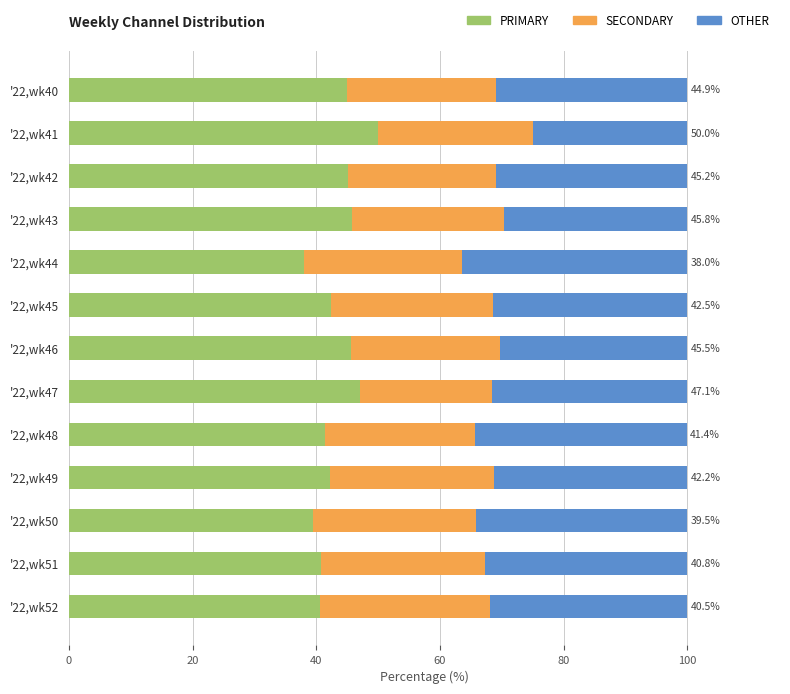

What is the total value across all series at '22,wk49?

100.0